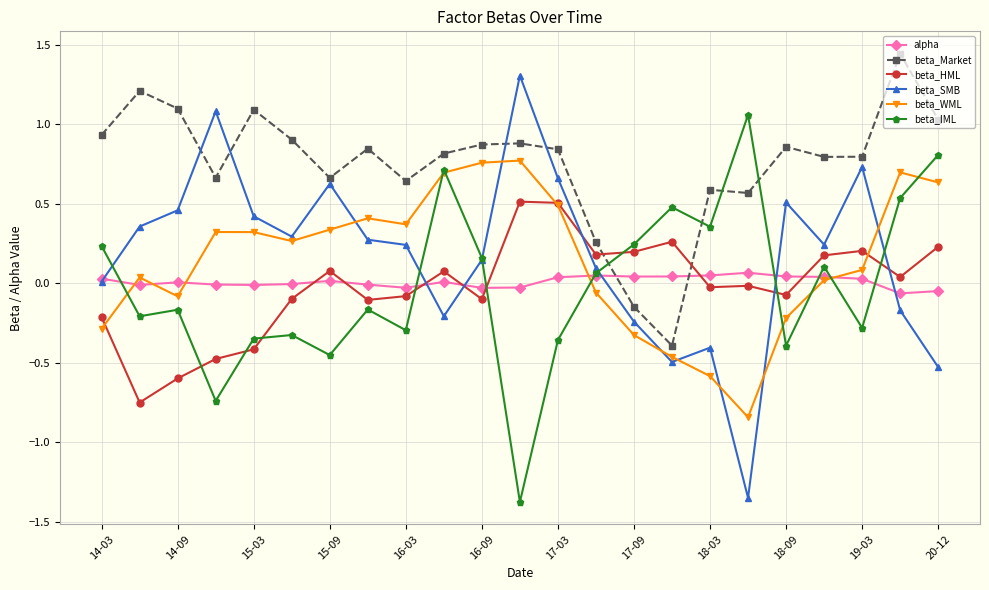

After their last crossing, which series has the higher values: beta_Market or beta_HML?

beta_Market